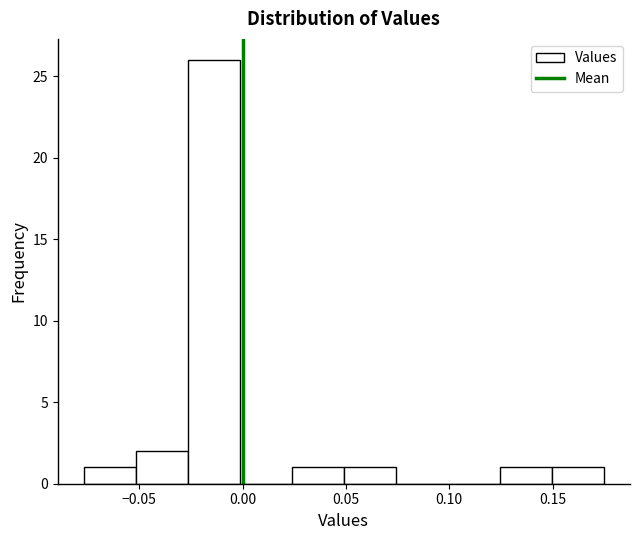

Which range on the x-axis has the tallest bar?

-0.025 to 0.000